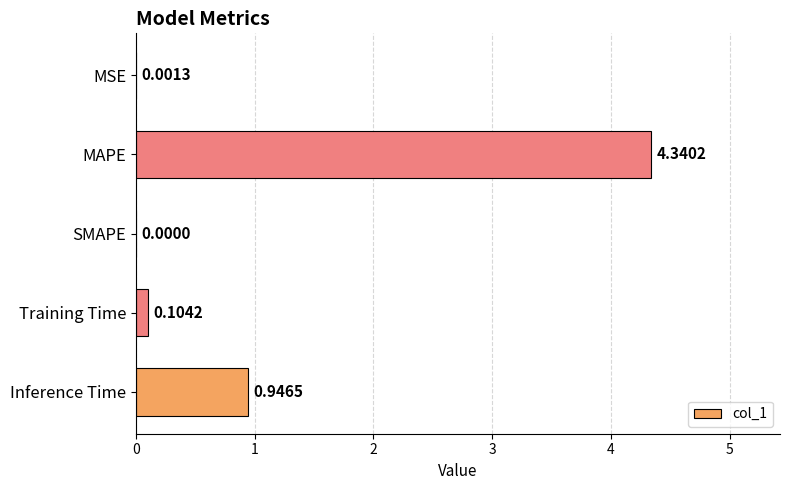

What is the sum of all values?

5.4